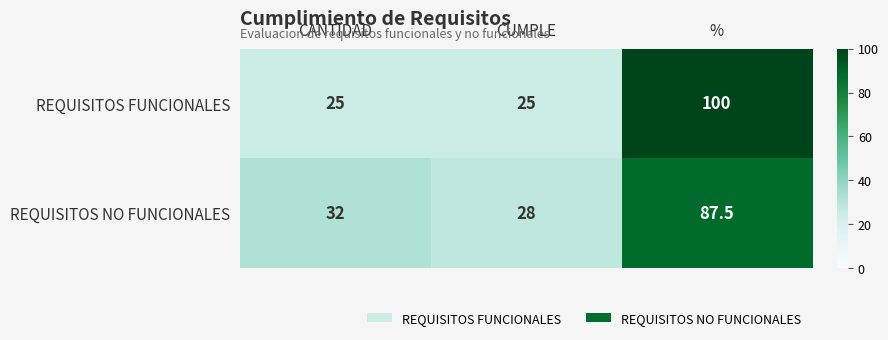

How many REQUISITOS FUNCIONALES values are between 25 and 100?

3